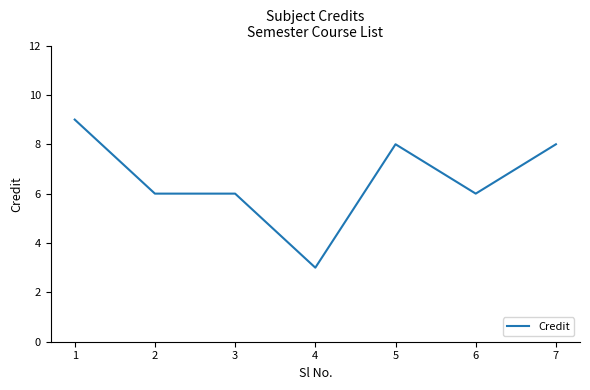

What is the smallest value displayed?

3